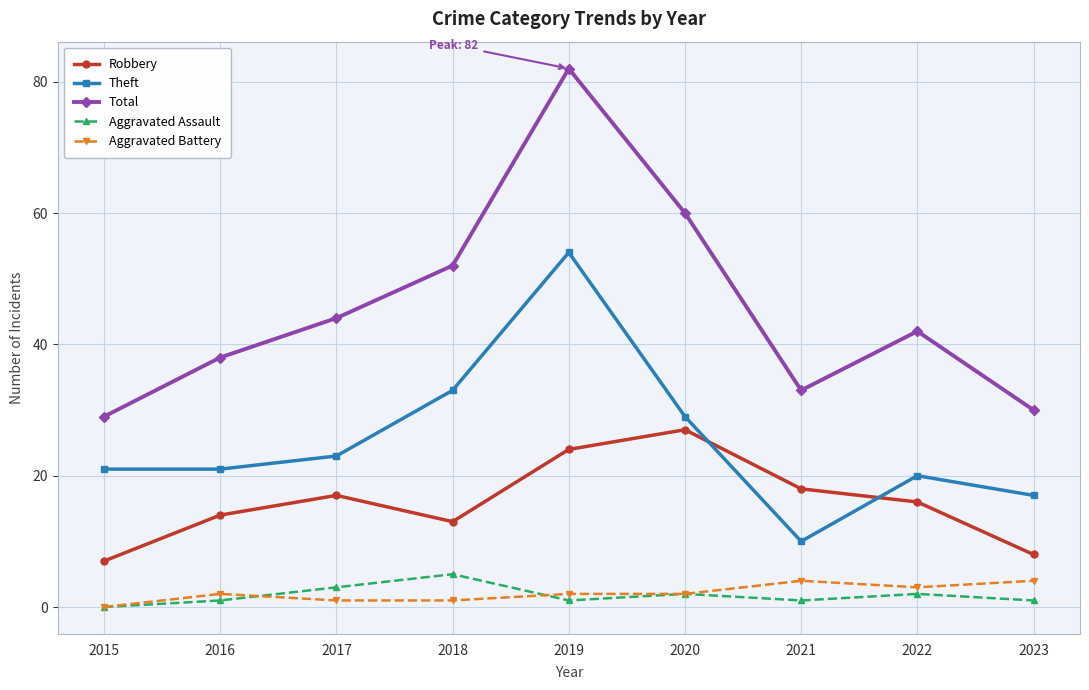

What value does the Theft series have at 2017?

23